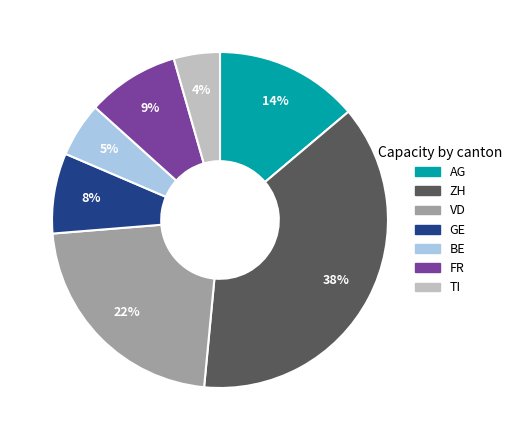

Which has a higher value, BE or VD?

VD